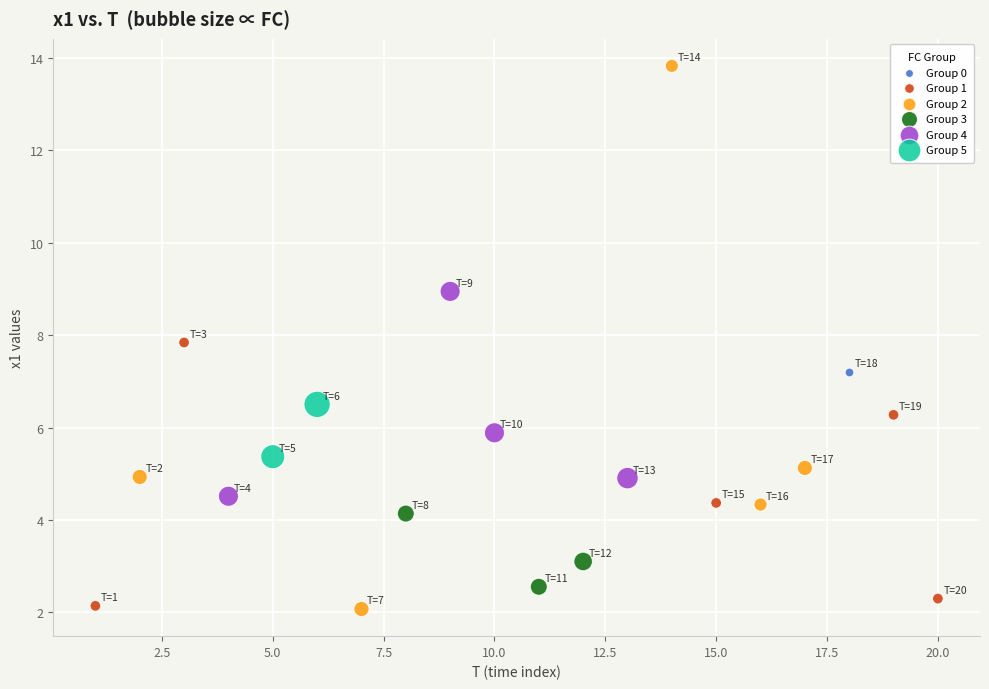

Which series reaches the maximum Y coordinate?

Group 2